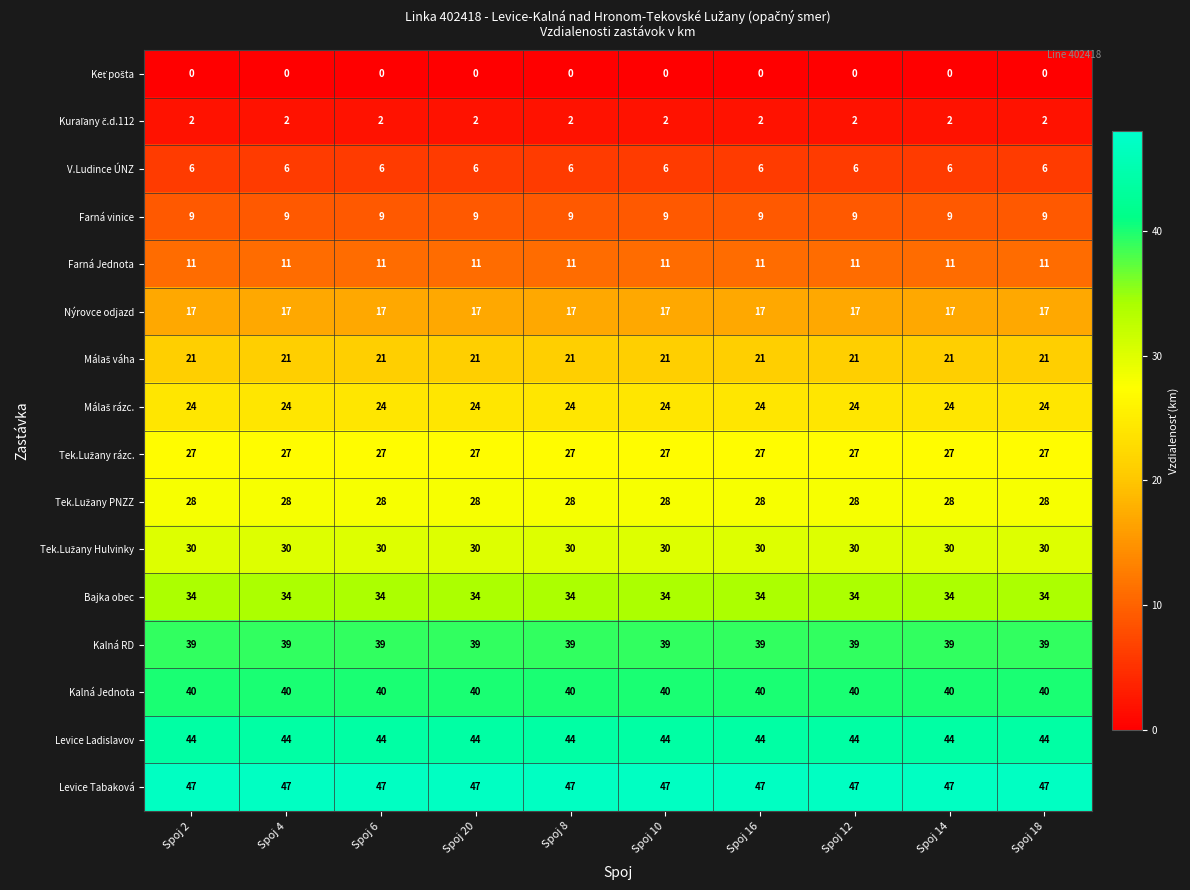

What is the average value of the Farná vinice series?

9